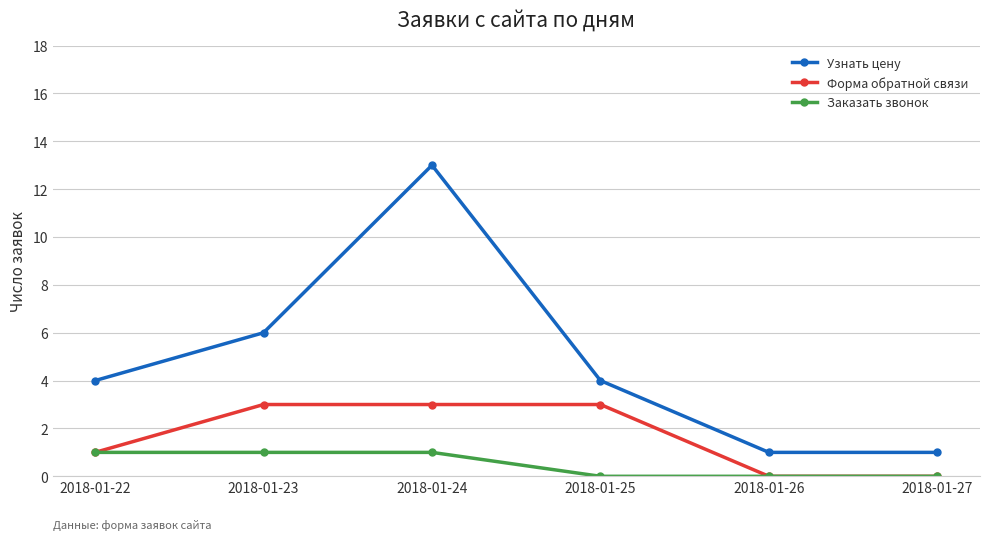

Which series has the widest spread of values?

Узнать цену